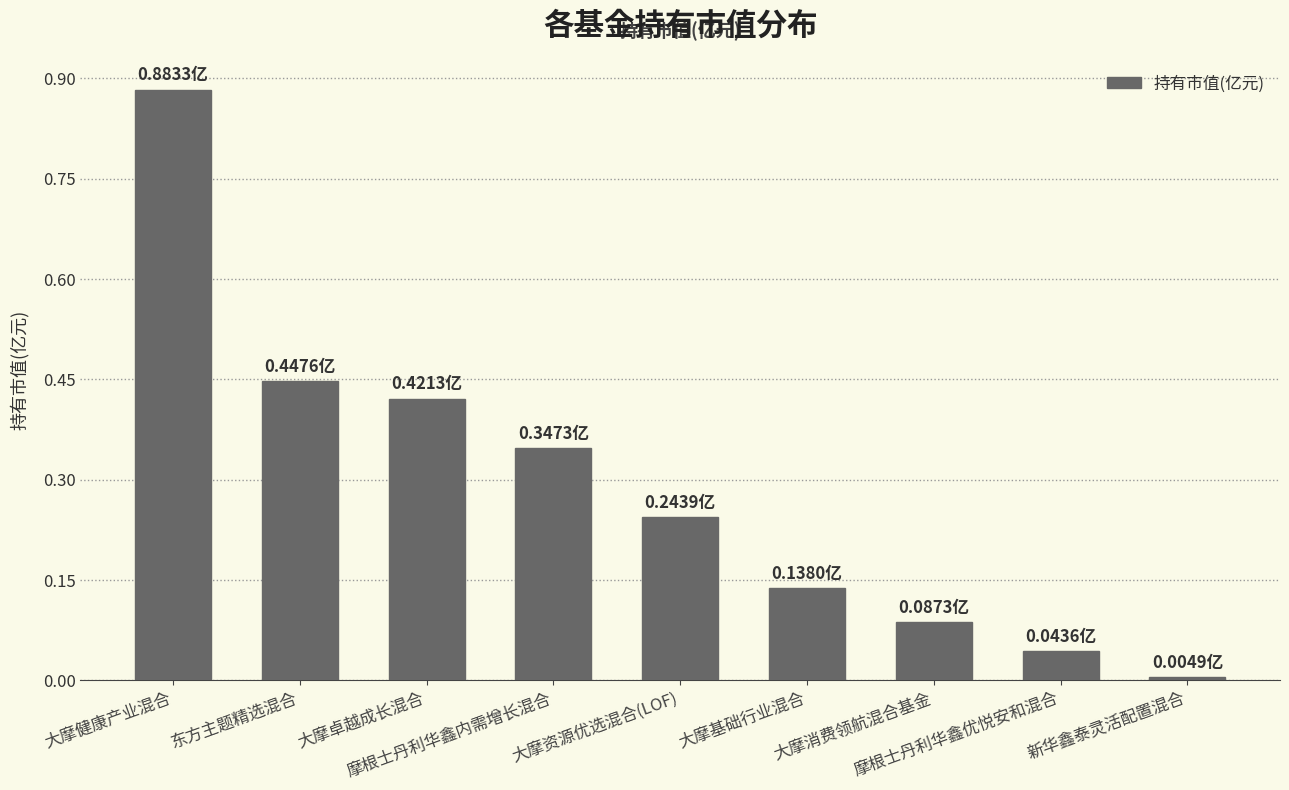

At which category does the chart reach its peak across all series?

大摩健康产业混合